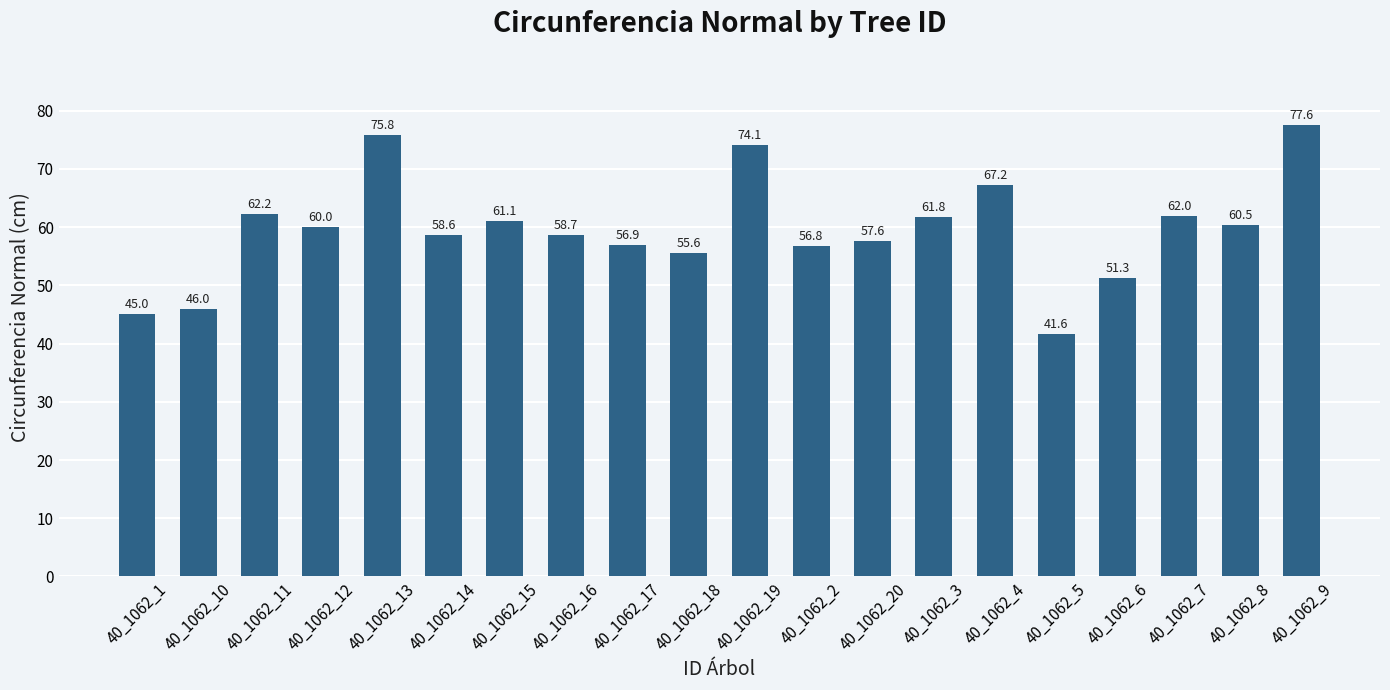

What position from the left is 40_1062_16?

8